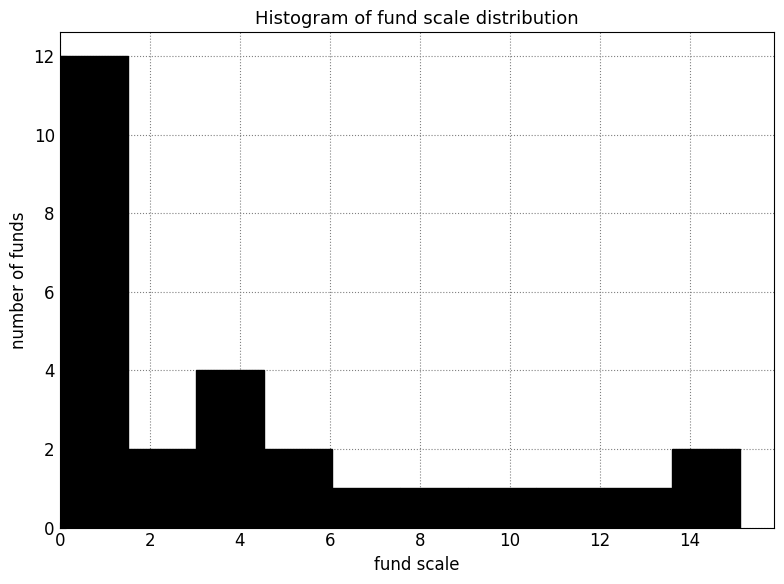

Over which range of the x-axis is the bar tallest?

0.0 to 1.6